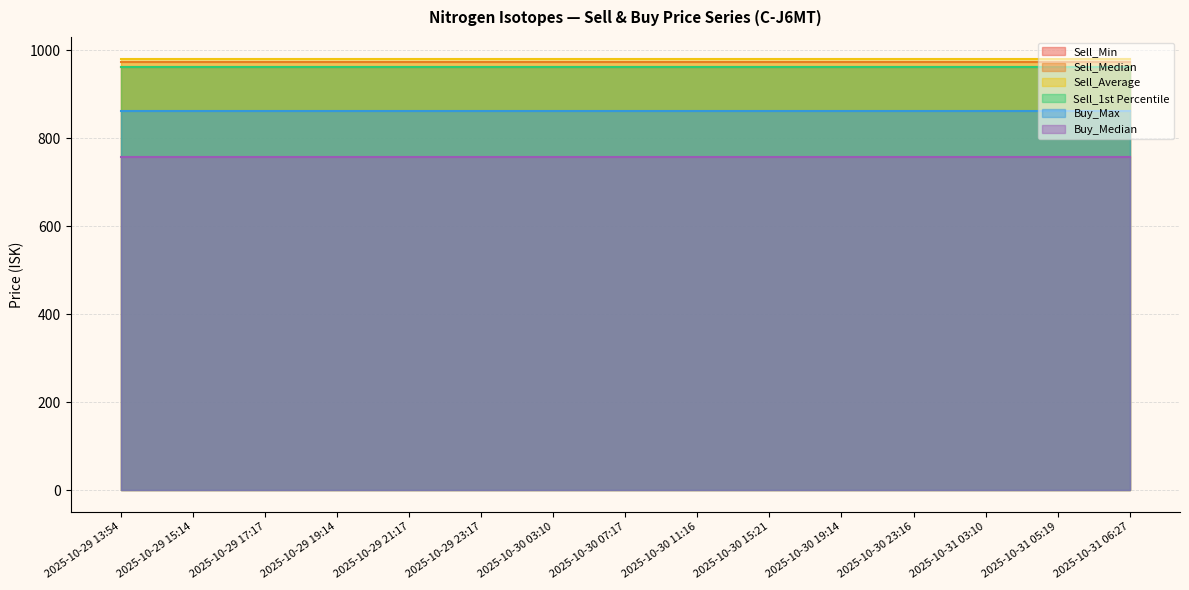

What is the label of the 1st point from the right?

2025-10-31 06:27